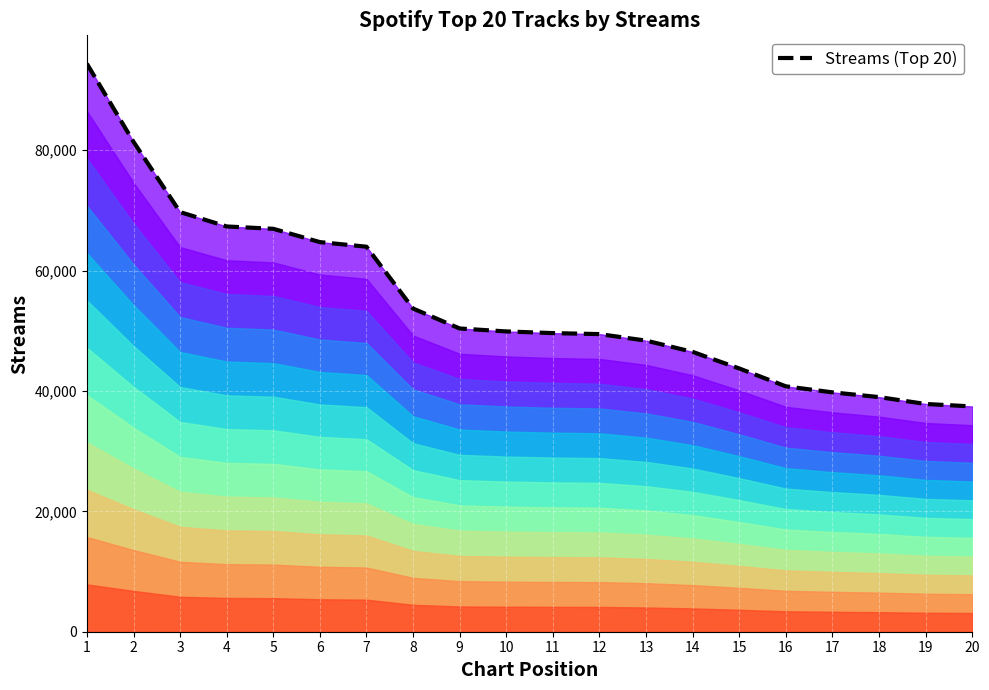

What is the value of the 15th point from the left?

43741